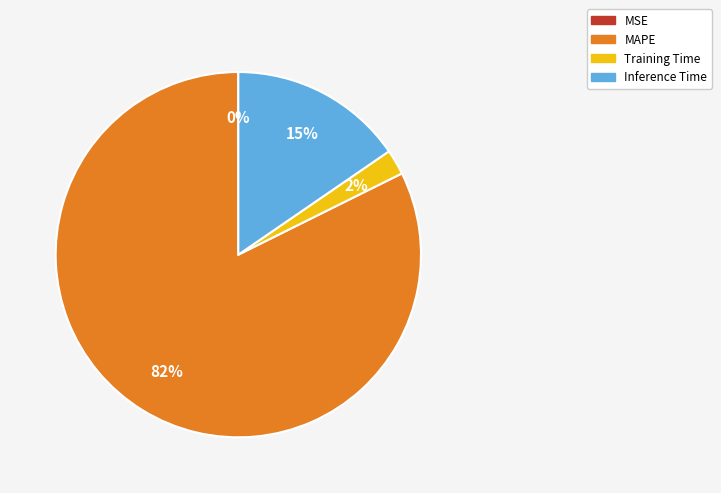

True or false: MAPE accounts for 76% of the total.

False